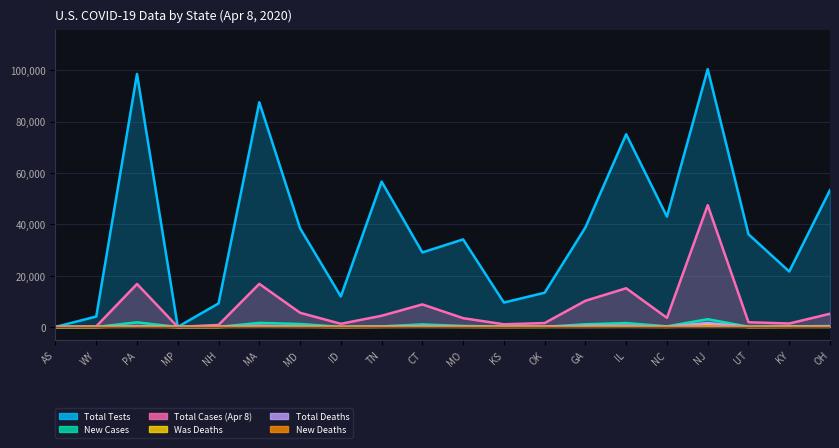

The New Deaths series shows 272 at NJ. True or false?

True